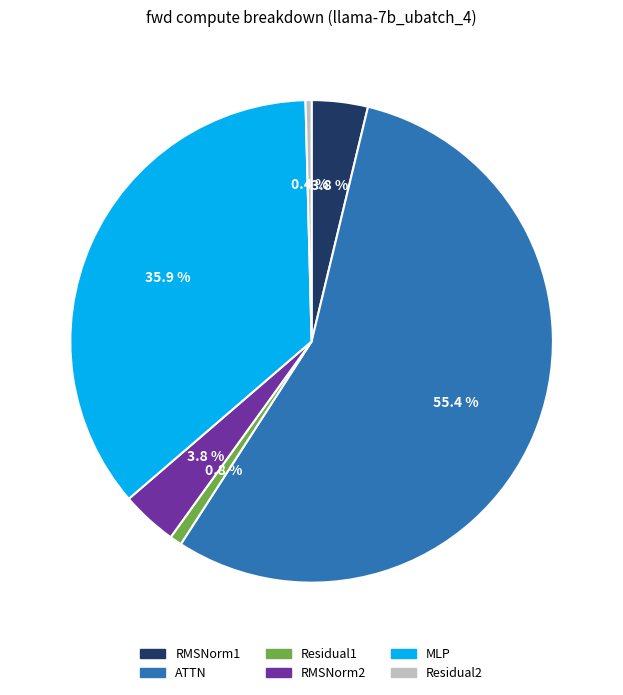

To the nearest percent, what is the combined percentage of RMSNorm1 and Residual1?

5%